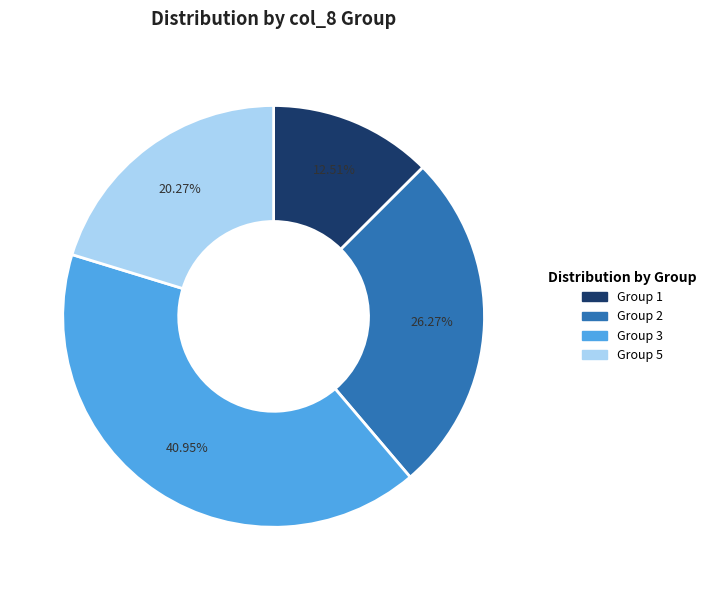

Count the number of slices in the pie.

4